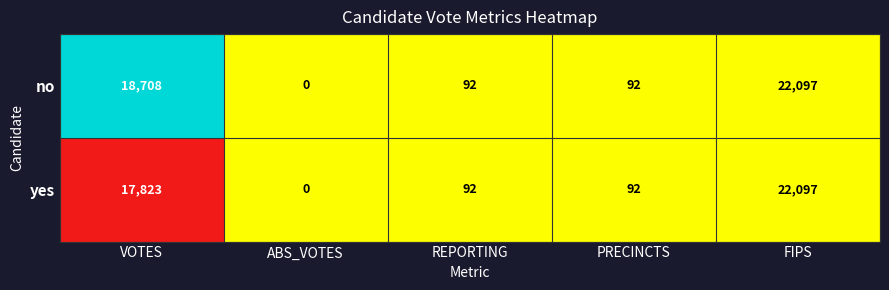

Which series has the largest total across all categories?

no